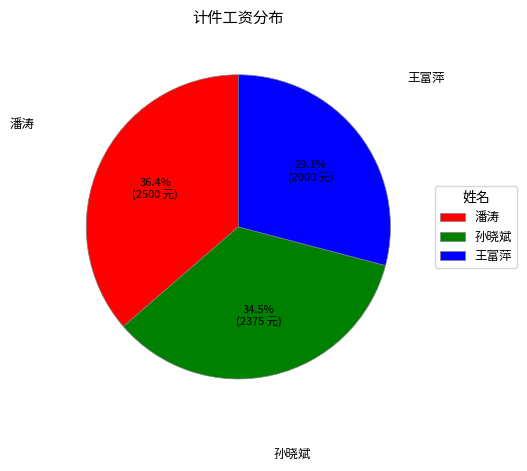

Do 潘涛 and 王富萍 together represent more than half of the pie?

Yes